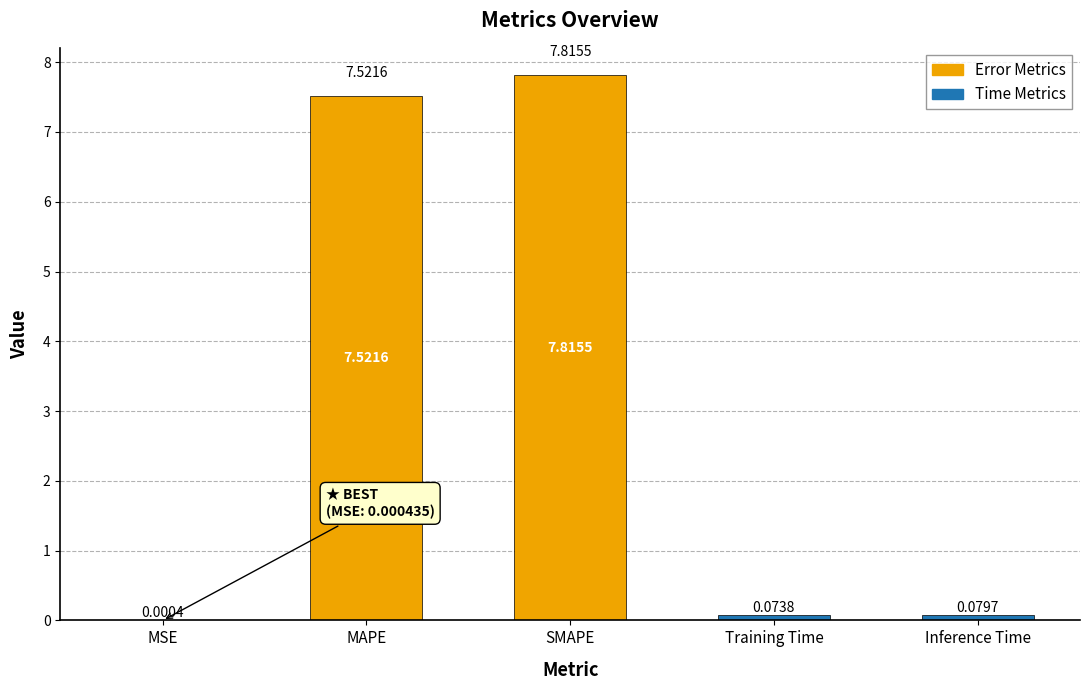

What is the average value?

3.1